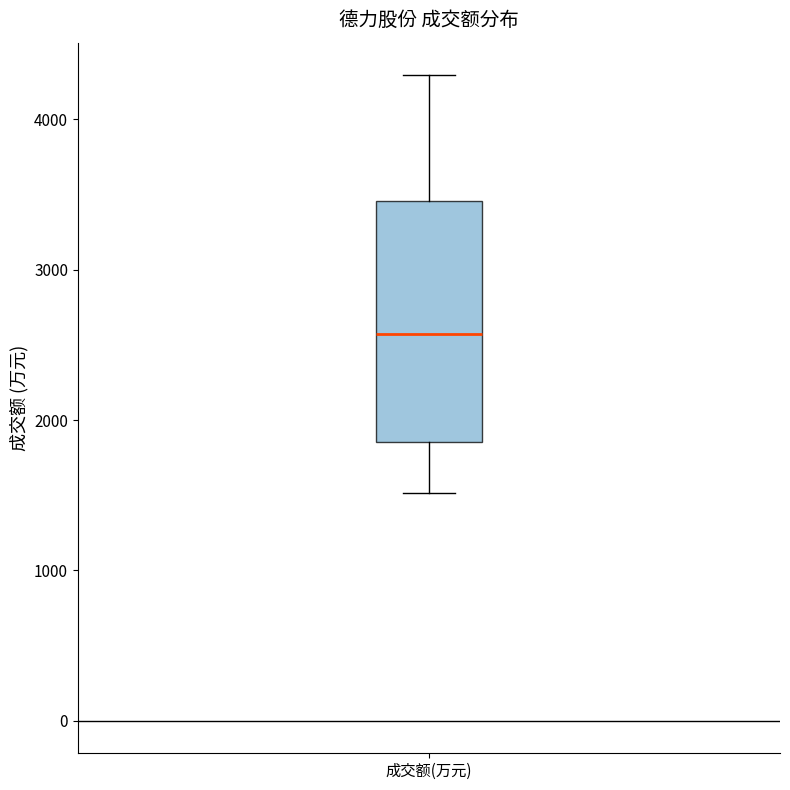

Read this box plot against the y-axis: the position of the median line, the range covered by the box, and the ends of both whiskers. The values are not printed on the chart, so give them approximately, as read against the axis.

median 2600, box 1900 to 3500, whiskers 1500 to 4300